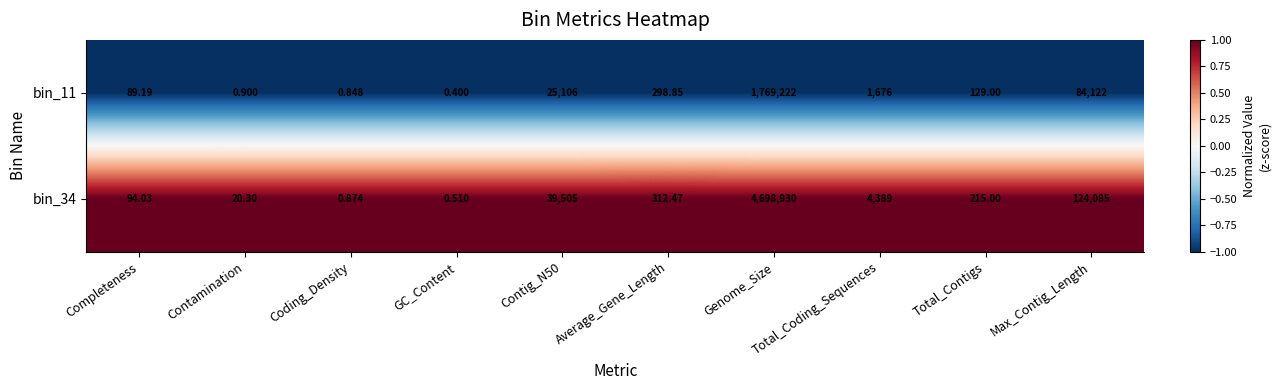

Where is bin_34 nearest to the value 2349465?

Max_Contig_Length